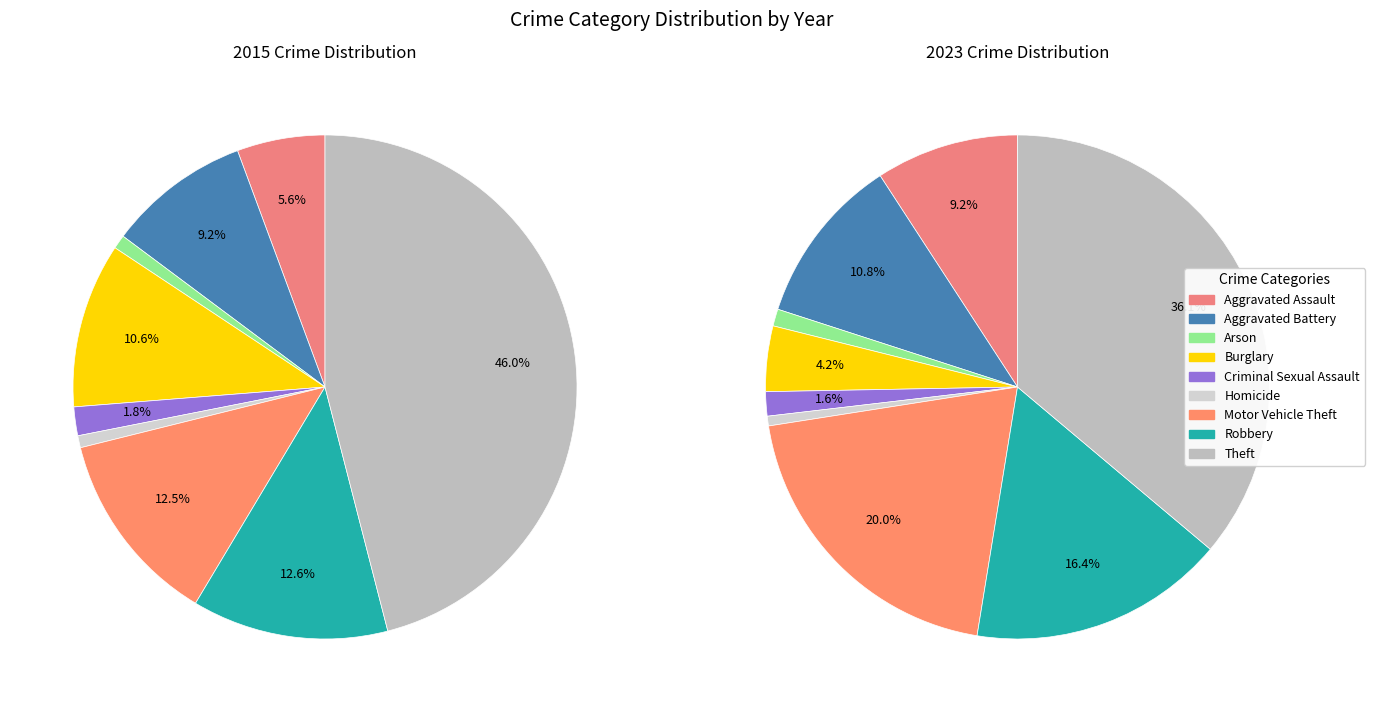

To the nearest percent, what is the combined percentage of values_2015 and values_2023?

20%